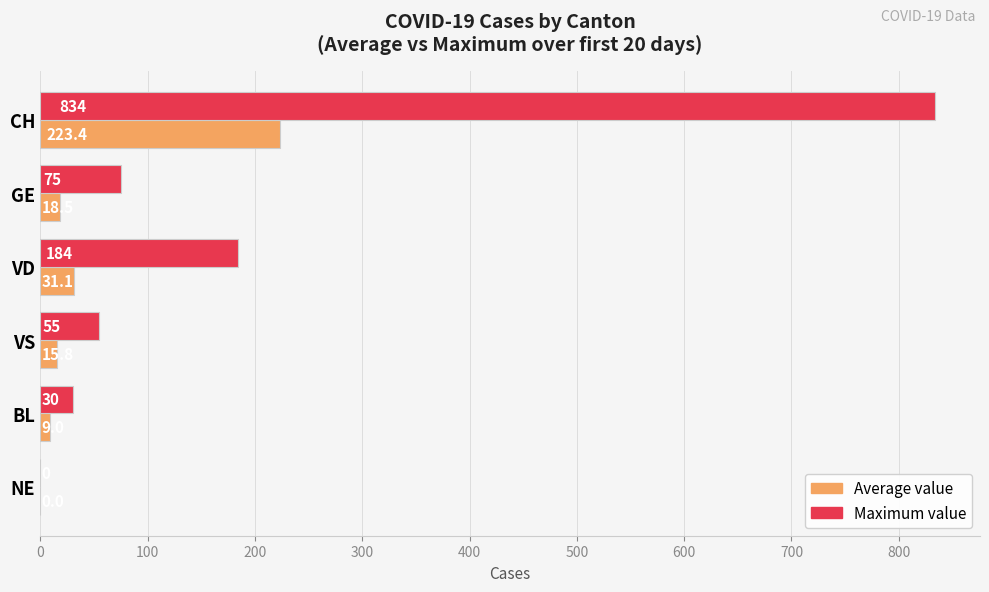

At which label is Maximum value closest to 417?

VD